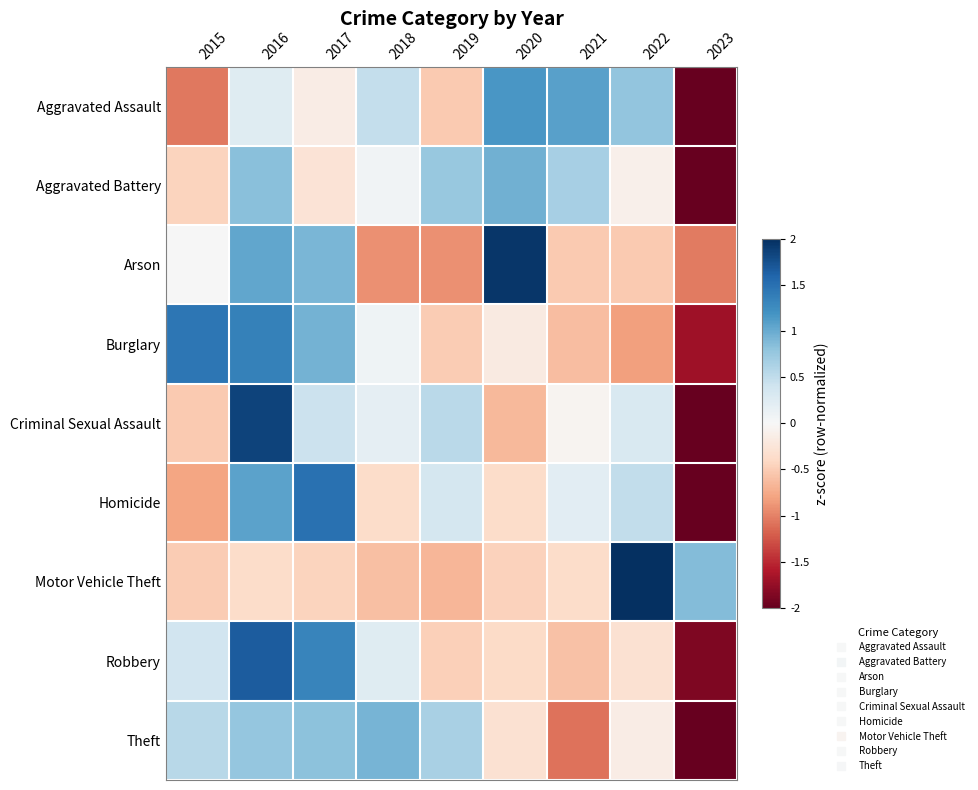

How many categories are shown in the chart?

9